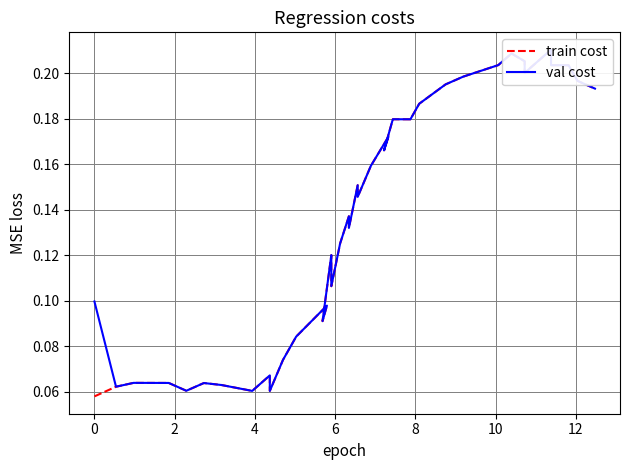

Reading right to left, what are all the values shown in this chart?

train cost: 0.2	0.2	0.2	0.2	0.2	0.2	0.2	0.2	0.2	0.2	0.2	0.2	0.2	0.2	0.2	0.2	0.2	0.1	0.2	0.1	0.1	0.1	0.1	0.1	0.1	0.1	0.1	0.1	0.1	0.1	0.1	0.1	0.1	0.1	0.1	0.1	0.1	0.1	0.1	0.1
val cost: 0.2	0.2	0.2	0.2	0.2	0.2	0.2	0.2	0.2	0.2	0.2	0.2	0.2	0.2	0.2	0.2	0.2	0.1	0.2	0.1	0.1	0.1	0.1	0.1	0.1	0.1	0.1	0.1	0.1	0.1	0.1	0.1	0.1	0.1	0.1	0.1	0.1	0.1	0.1	0.1